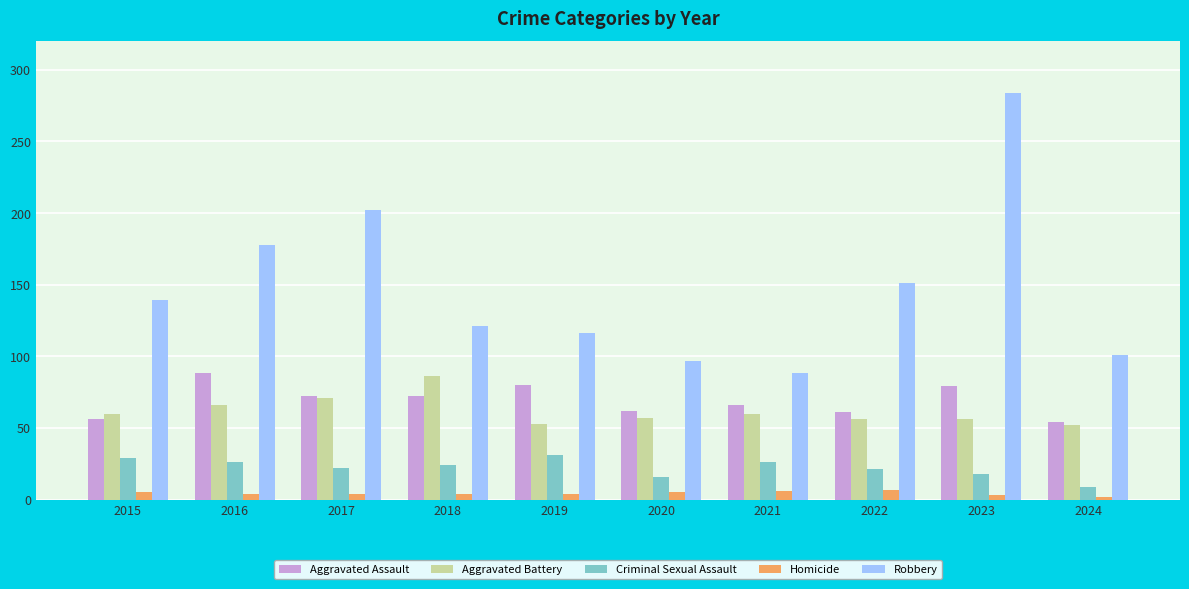

The value of Homicide at 2015 is 5. True or false?

True